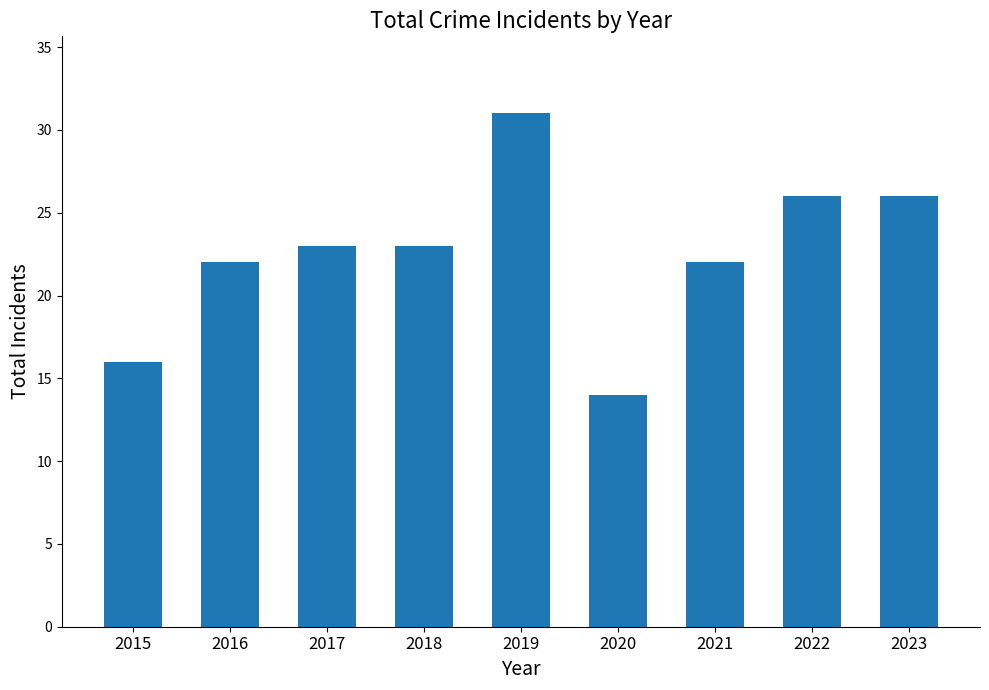

What is the difference between the maximum and minimum values?

17